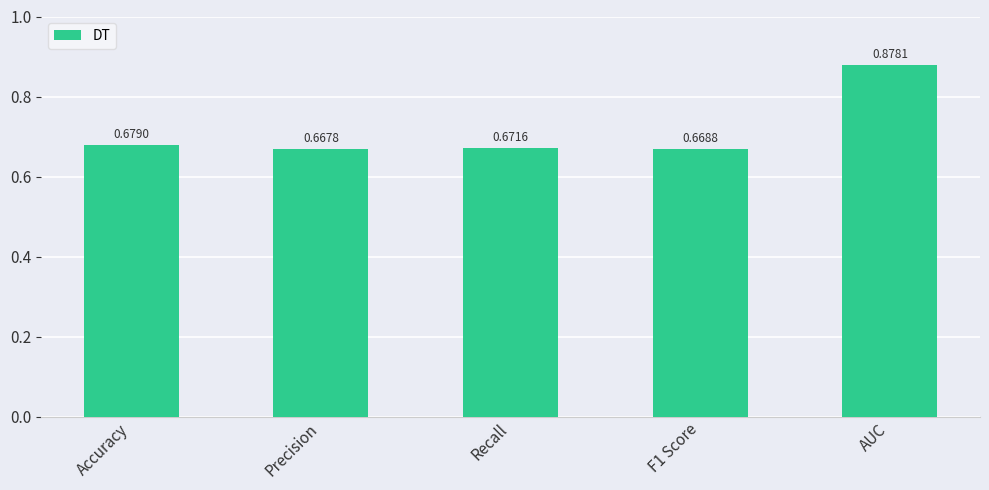

List the labels in order of value, smallest first.

Precision, F1 Score, Recall, Accuracy, AUC